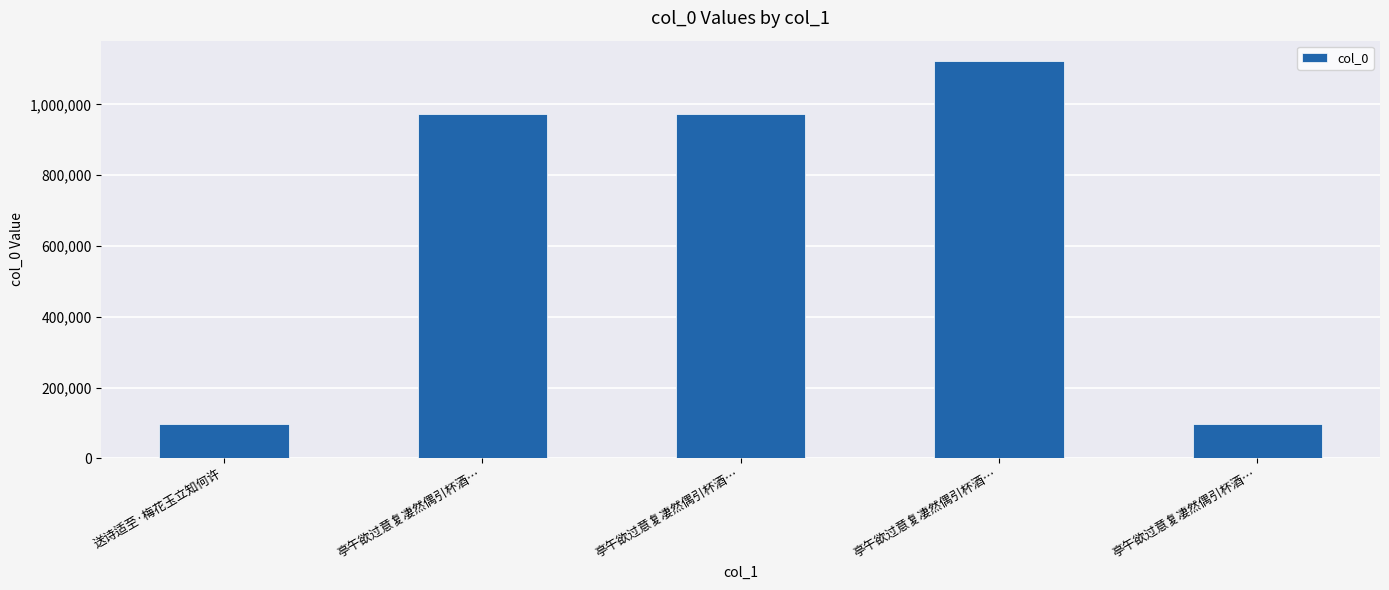

The value at 亭午欲过意复凄然偶引杯酒… is 971579. True or false?

True